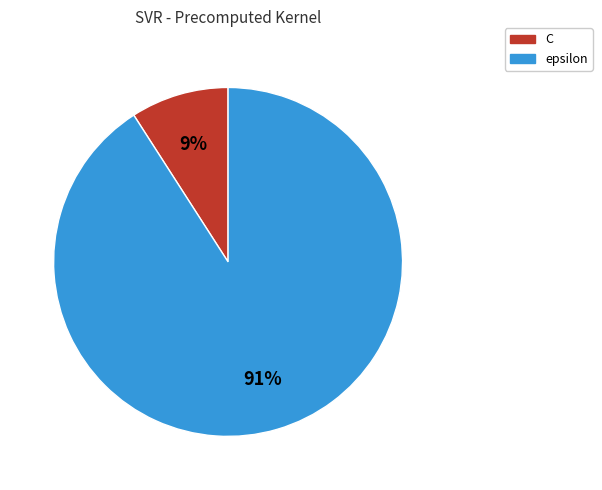

What is the smallest slice in the pie chart?

C